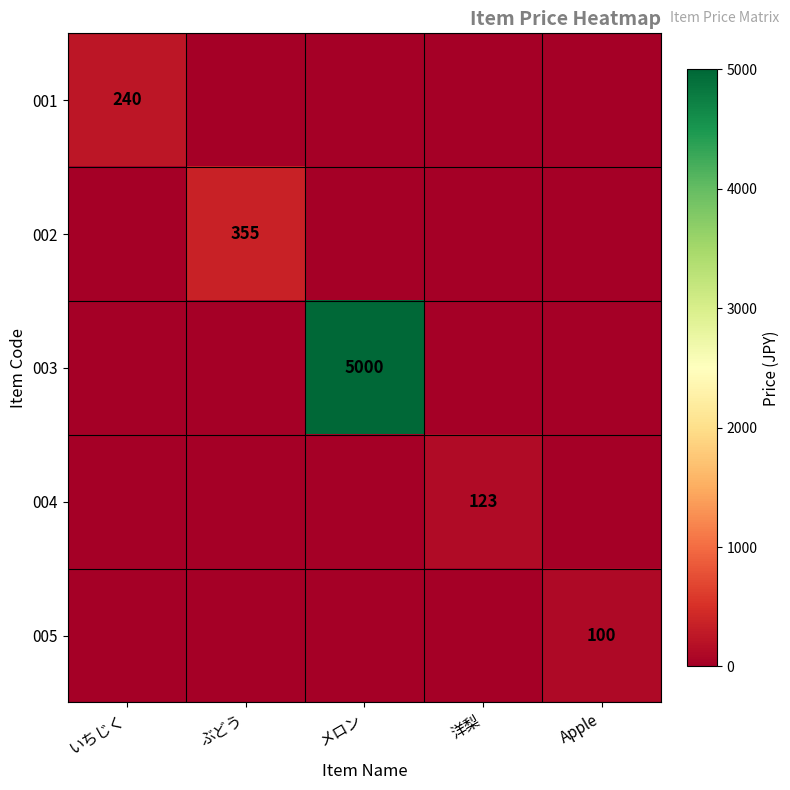

The 005 series shows 169 at Apple. True or false?

False